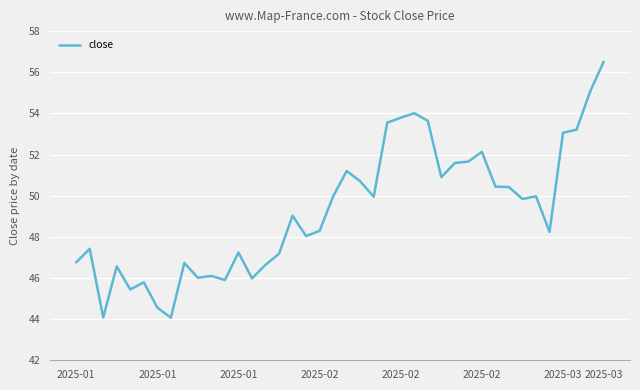

What is the greatest value displayed?

56.5